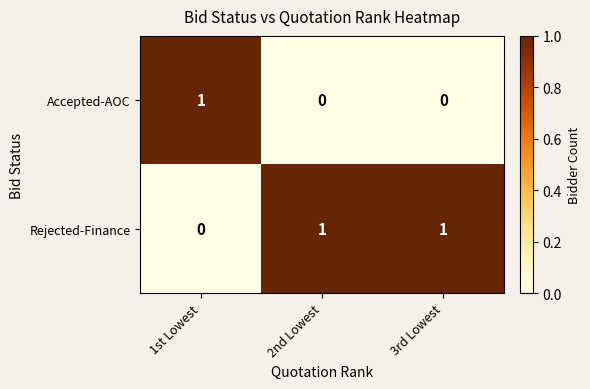

Which category has the highest value in the Accepted-AOC series?

1st Lowest